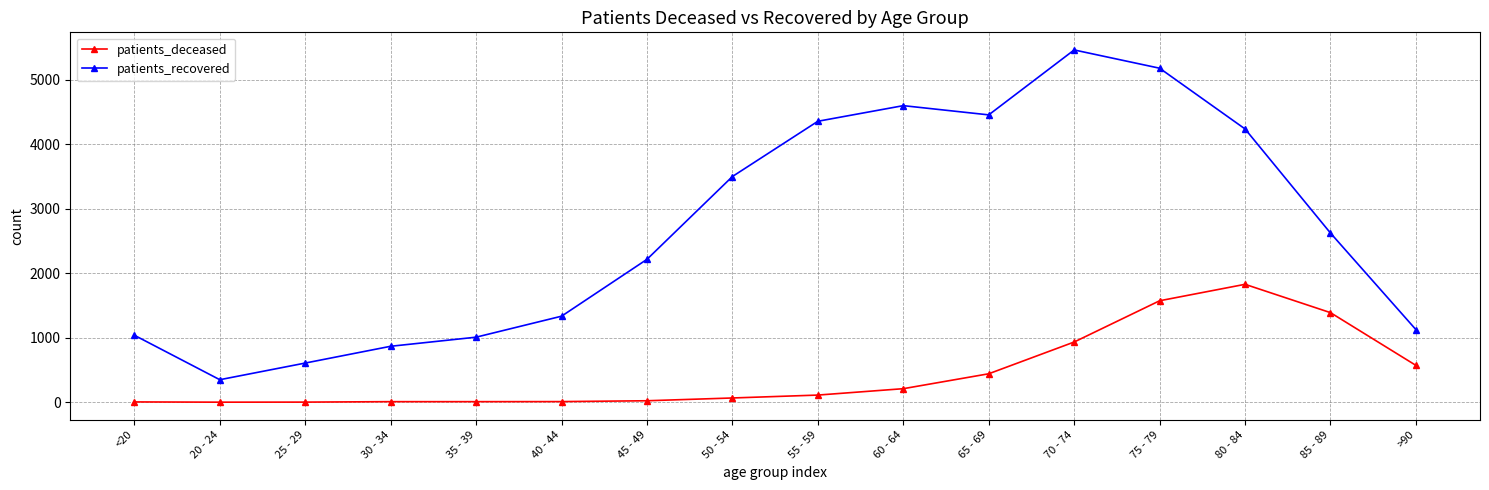

Does the chart have visible grid lines?

Yes